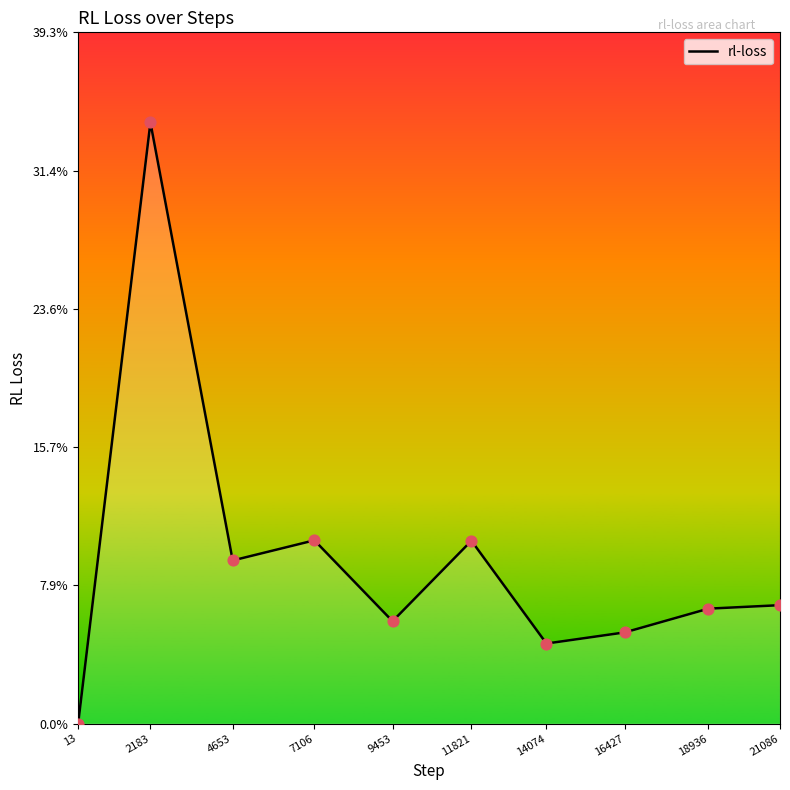

Between 11821 and 2183, which is larger?

2183